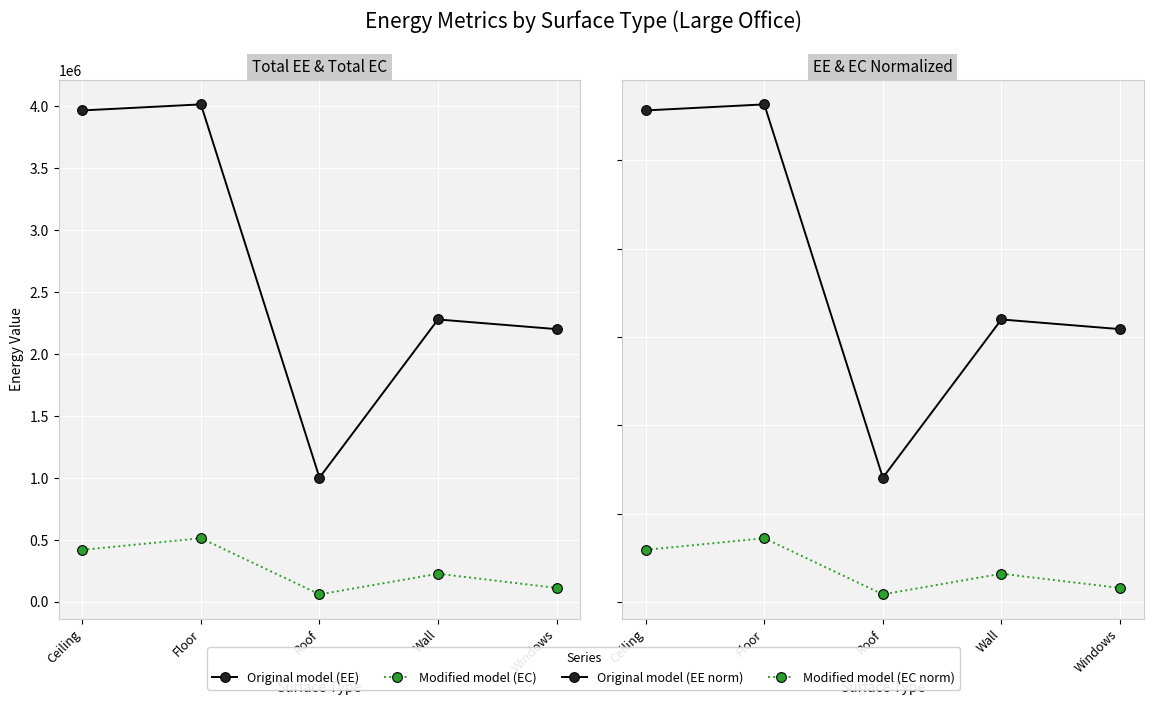

How many data points in Modified model (EC norm) are less than 15?

2